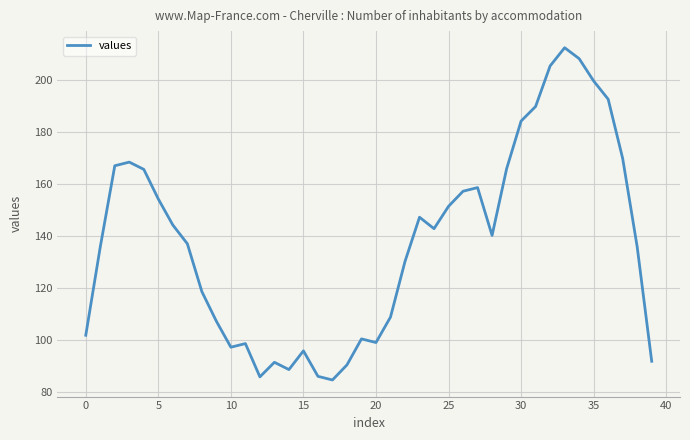

What is the difference between the maximum and minimum values?

127.8